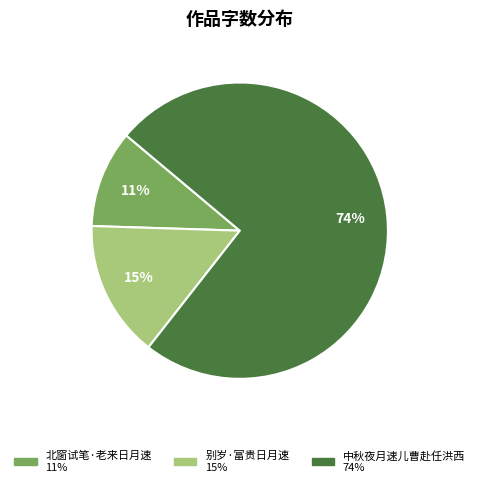

To the nearest percent, what is the combined percentage of 北窗试笔·老来日月速 and 中秋夜月速儿曹赴任洪西?

85%